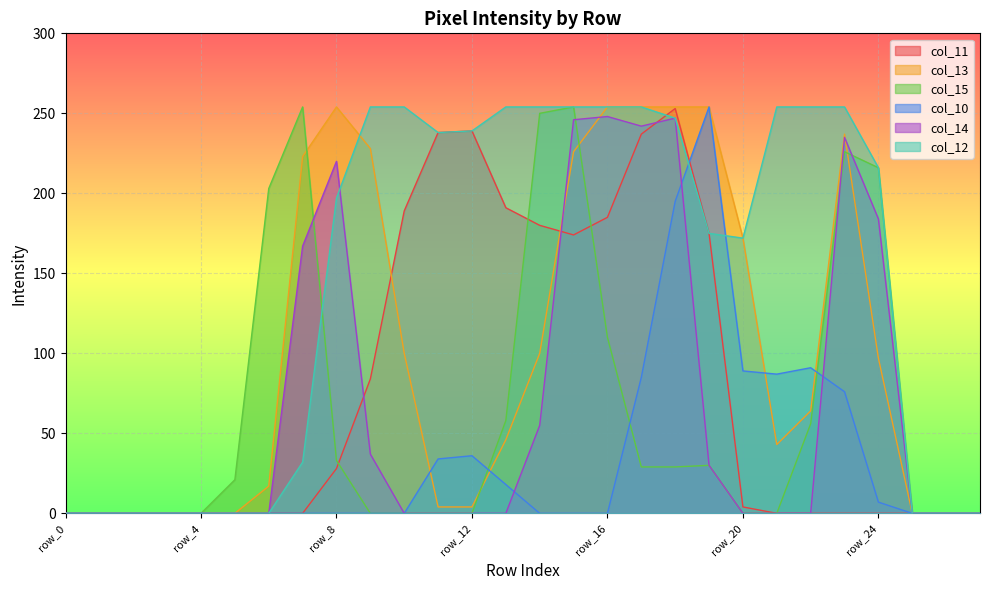

What is the approximate value of col_10 at row_21?

87